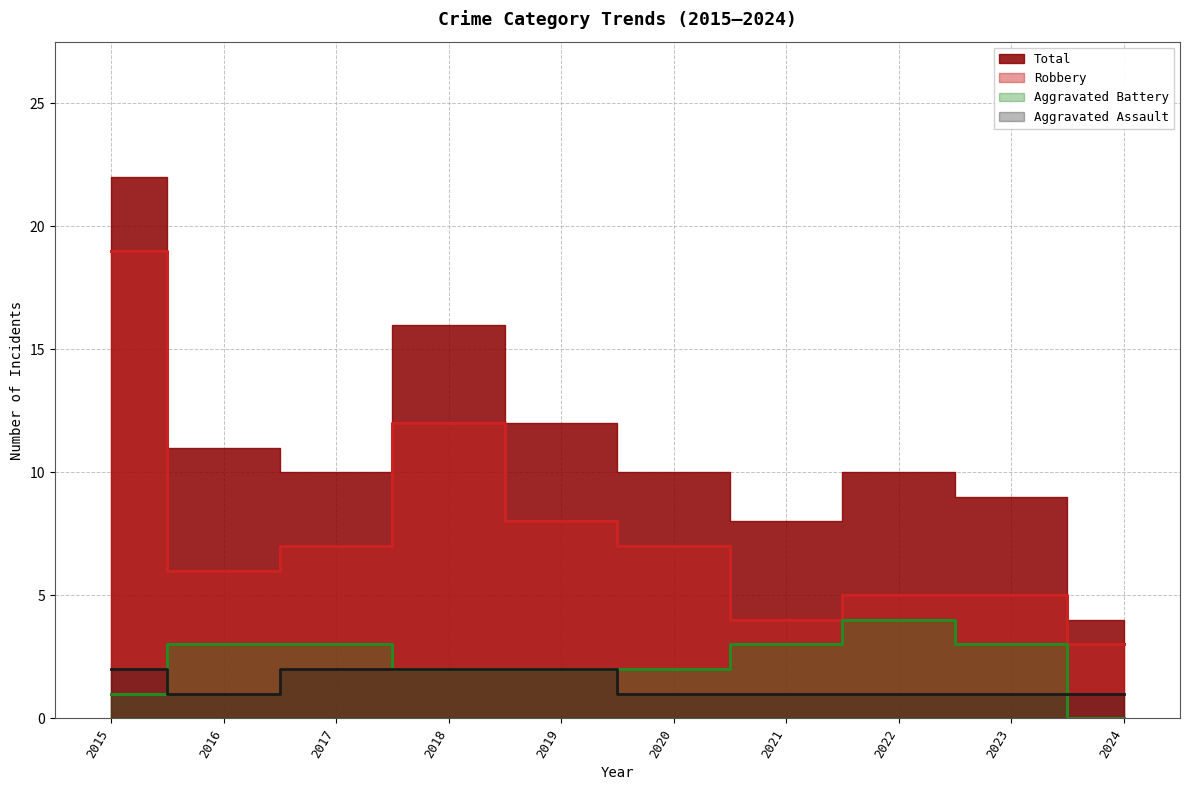

At which label does Robbery first exceed 7?

2015